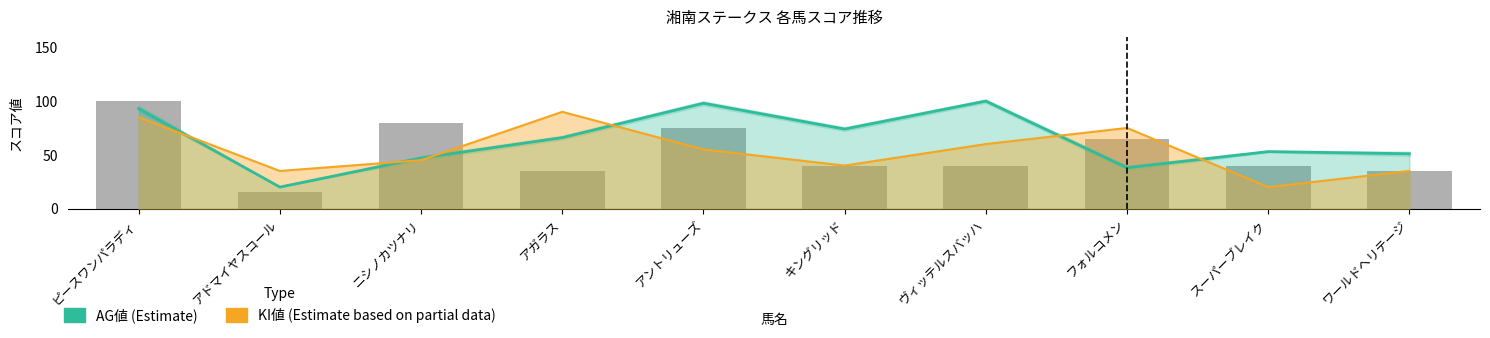

The value at アドマイヤスコール is 5. True or false?

False